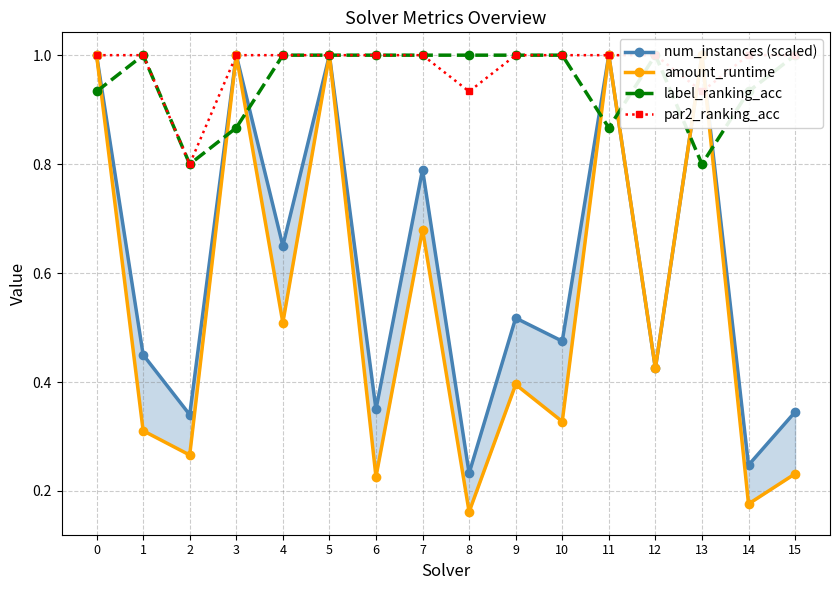

True or false: par2_ranking_acc and amount_runtime cross at least once.

True